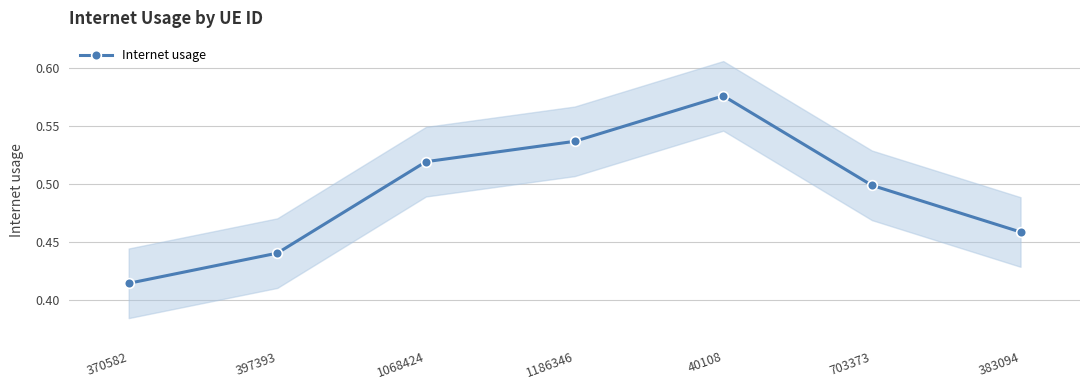

Reading left to right, what are all the values shown in this chart?

370582=0.4	397393=0.4	1068424=0.5	1186346=0.5	40108=0.6	703373=0.5	383094=0.5